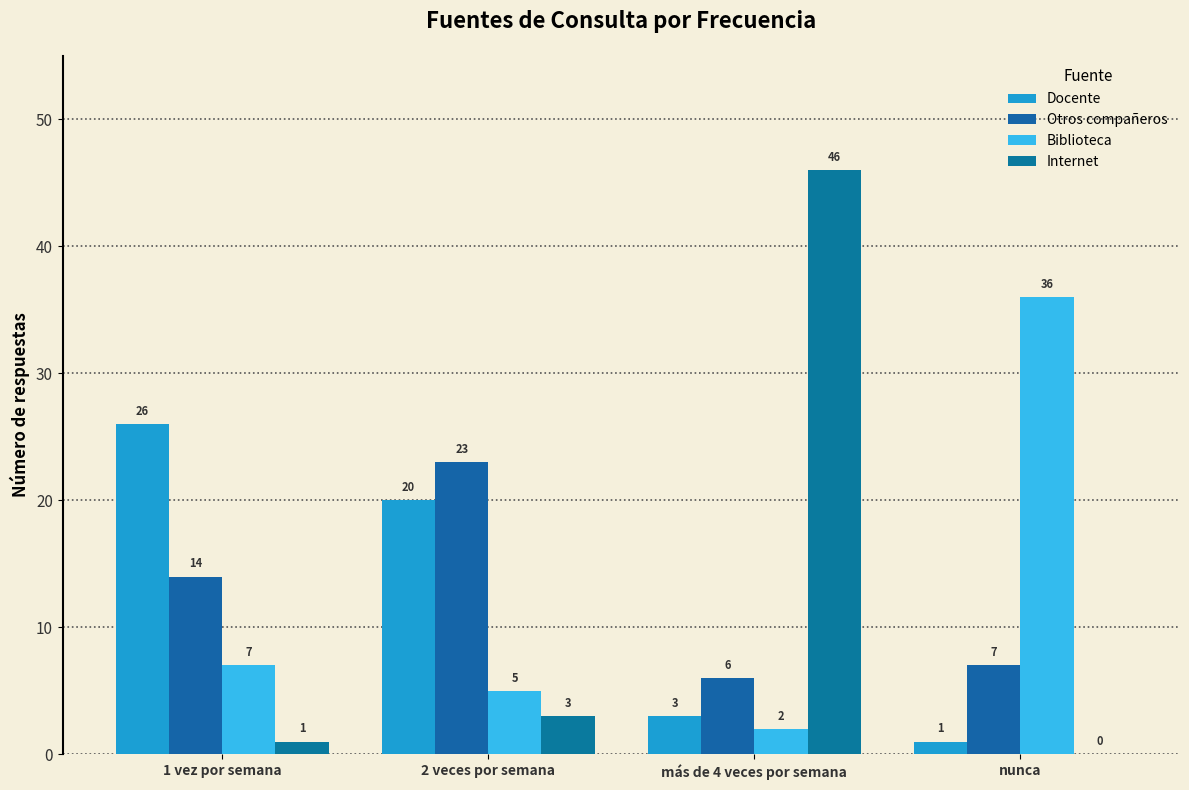

At which category is the sum across all series the highest?

más de 4 veces por semana